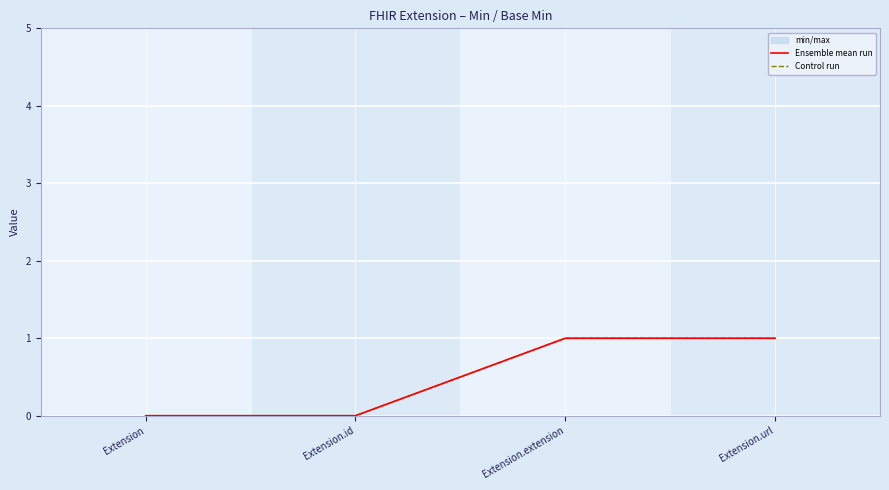

Reading right to left, list all the values displayed in this chart.

Ensemble mean run: Extension.url=1	Extension.extension=1	Extension.id=0	Extension=0
Control run: Extension.url=1	Extension.extension=1	Extension.id=0	Extension=0